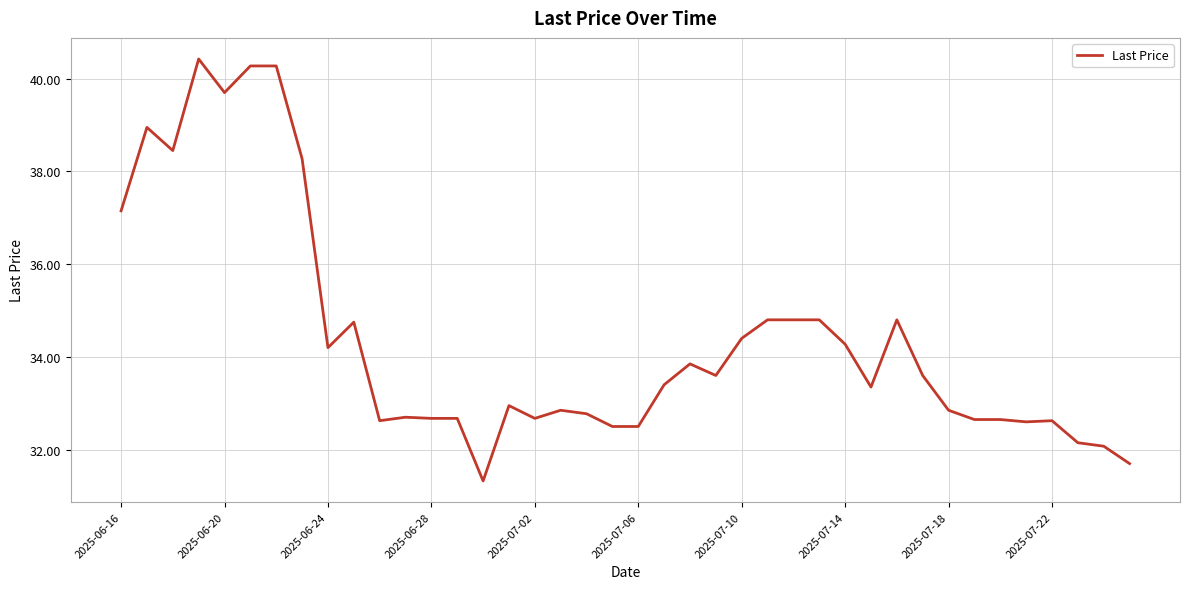

What is the minimum value shown in the chart?

31.3